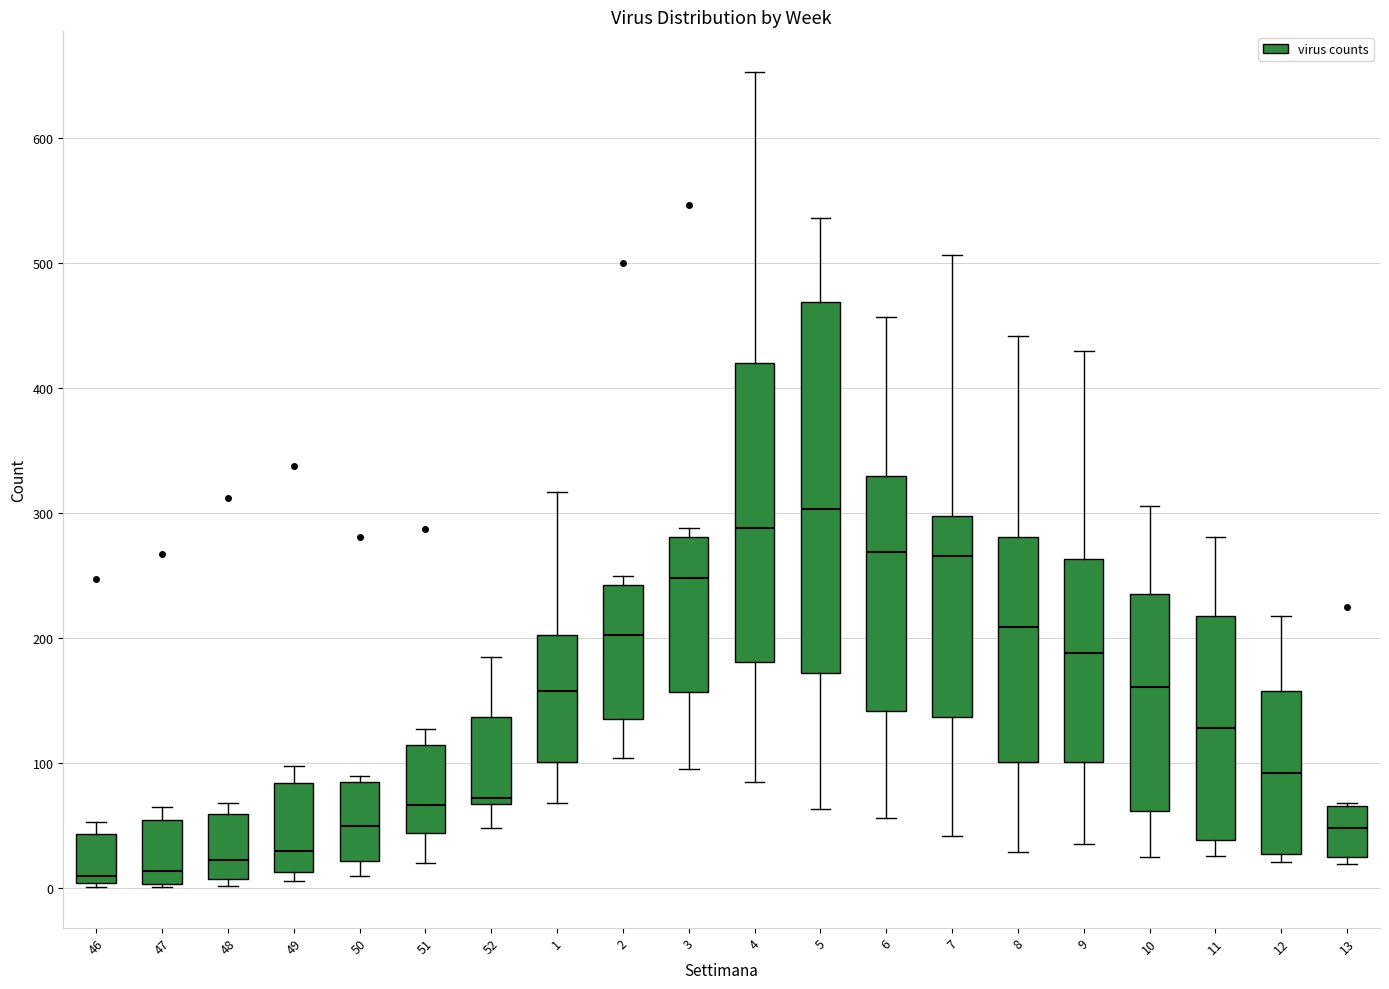

Comparing the boxes themselves (not the whiskers), which one is the tallest?

5